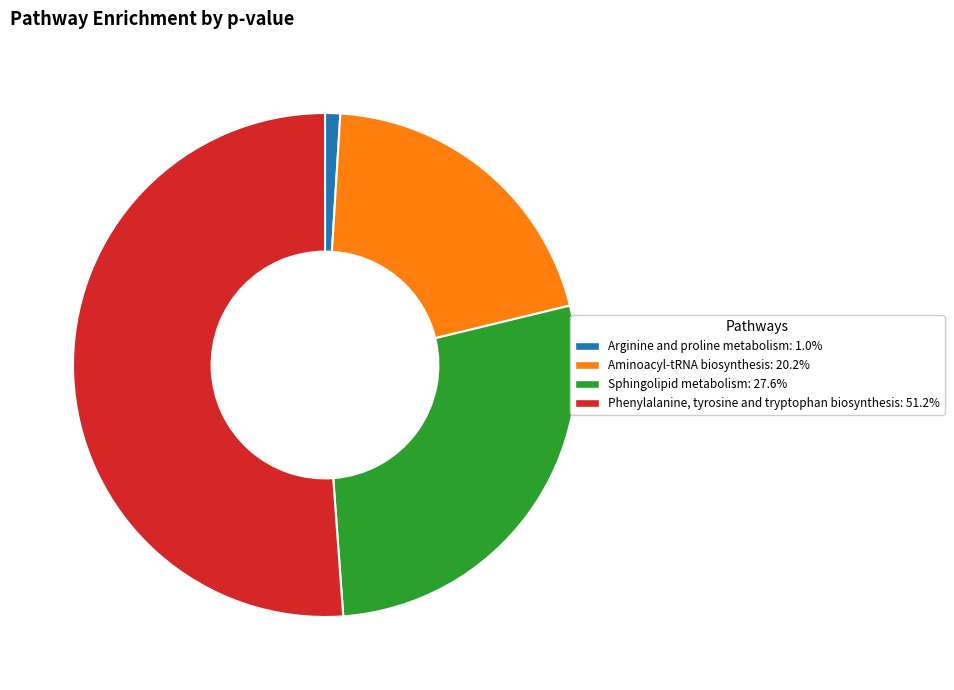

Combined, do Sphingolipid metabolism and Phenylalanine, tyrosine and tryptophan biosynthesis account for over 50%?

Yes